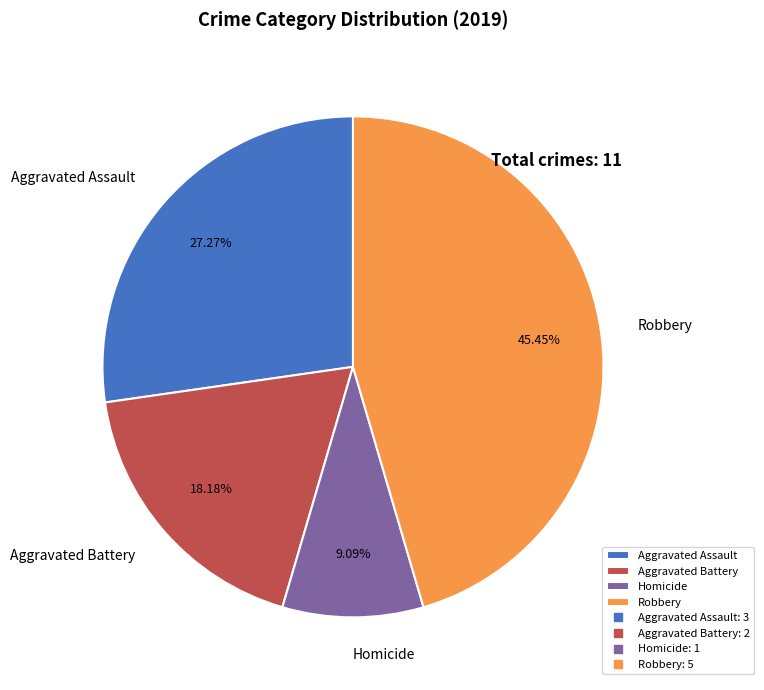

To the nearest percent, what portion does Aggravated Battery represent?

18%